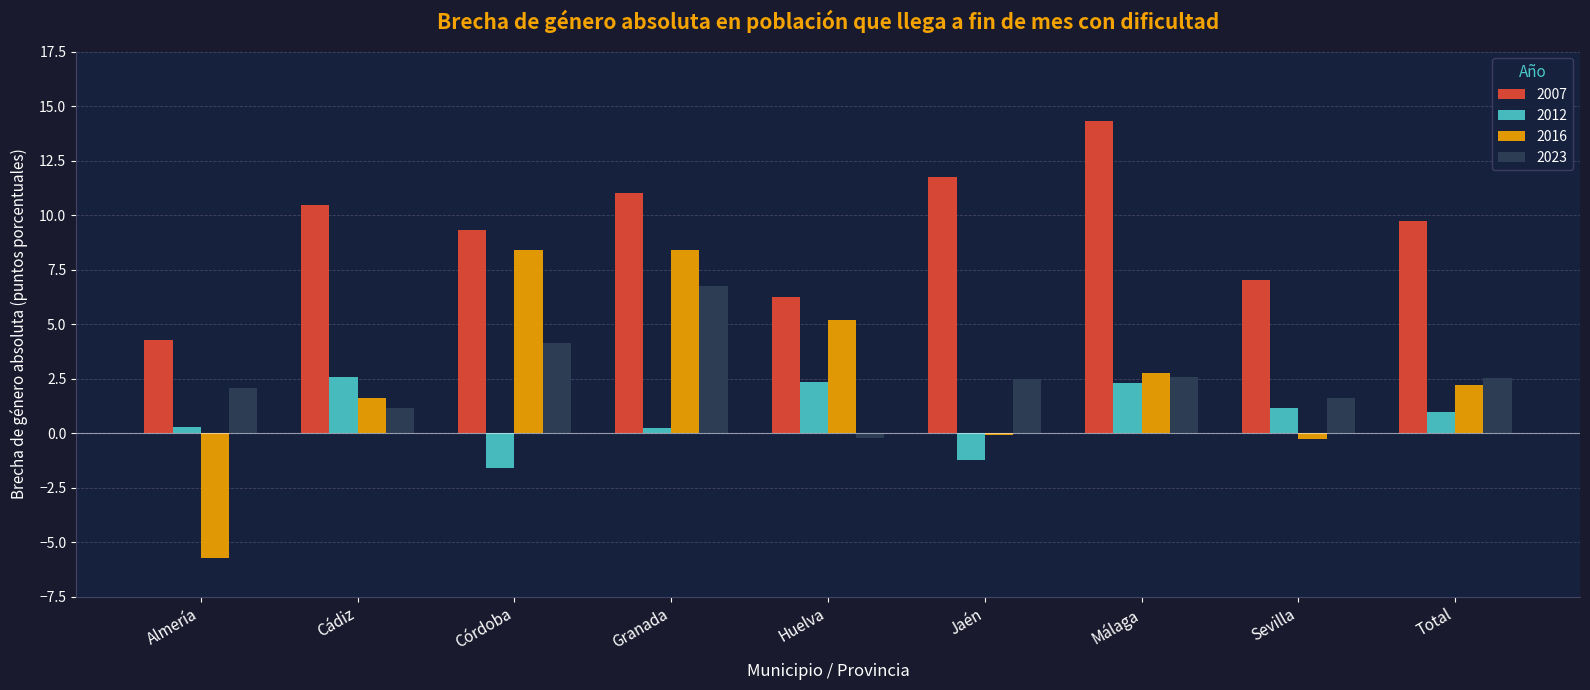

Is the value of 2007 at Jaén greater than the value of 2016 at Málaga?

Yes